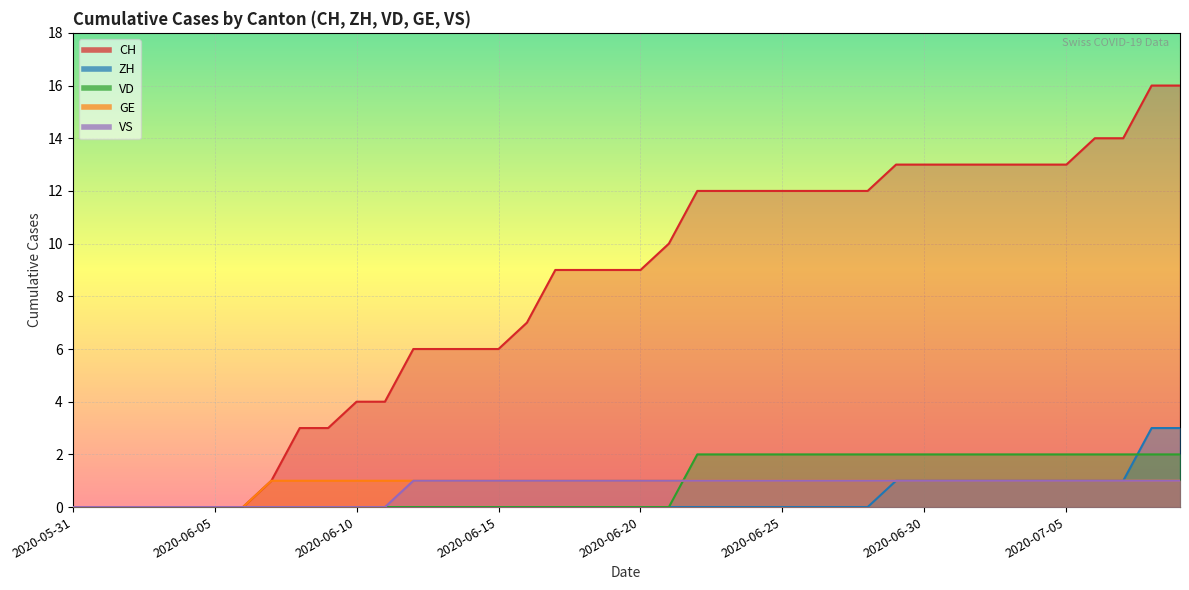

Count the VD values in the range 0 to 2.

40